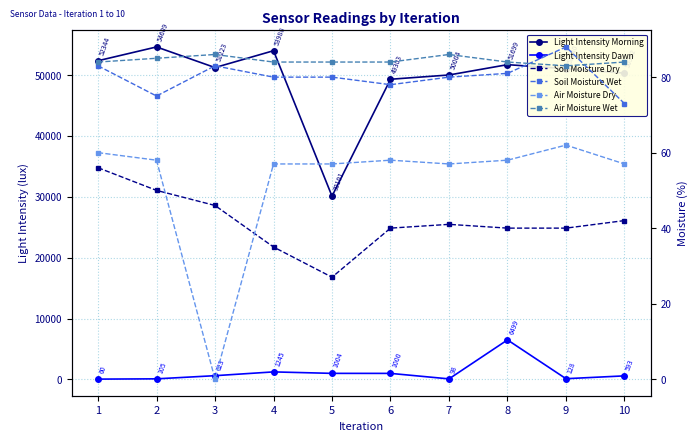

How many values in the Light Intensity Dawn series are below 623?

5